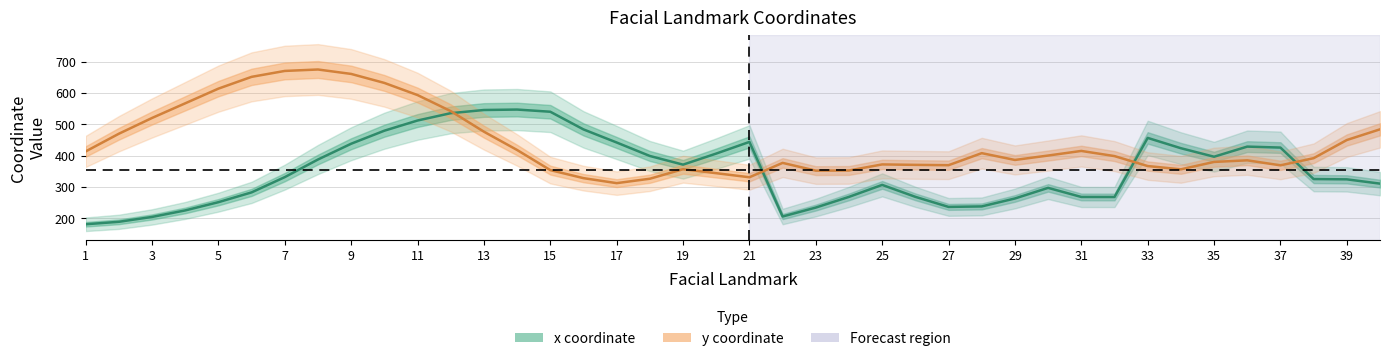

What is the average value of the y series?

441.3